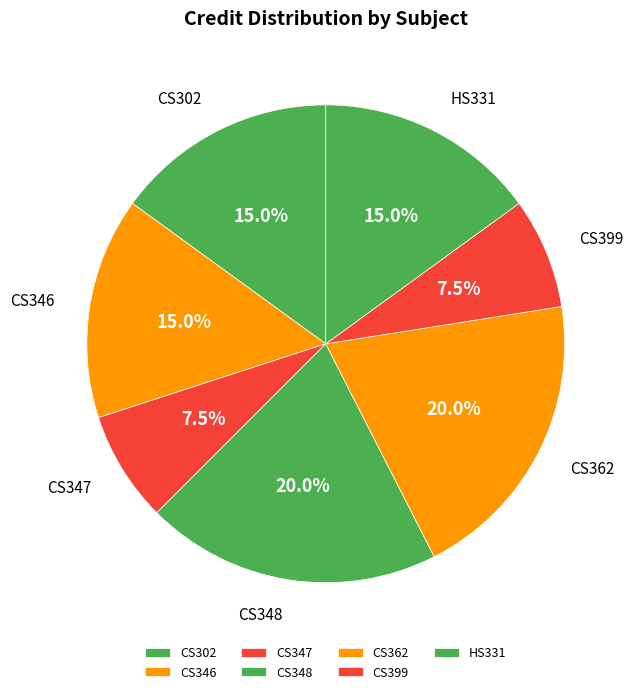

What is the ratio of the value at HS331 to the value at CS347?

2.0